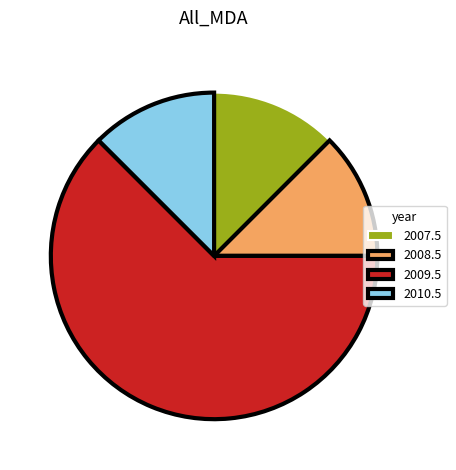

Is 2008.5 the majority of the pie?

No